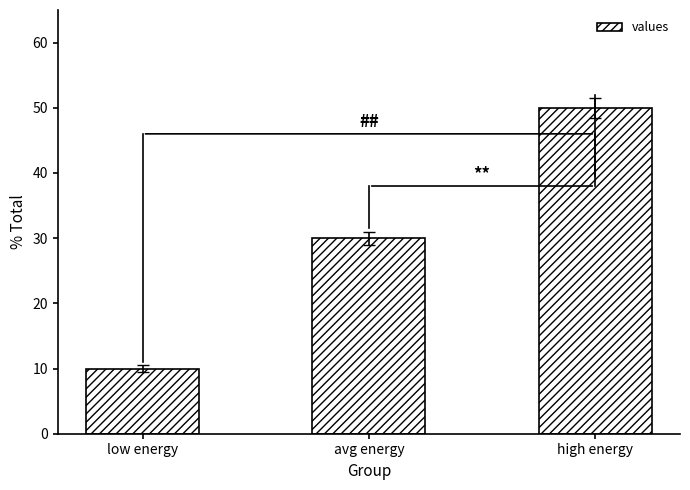

Which label corresponds to the smallest value in the chart?

low energy